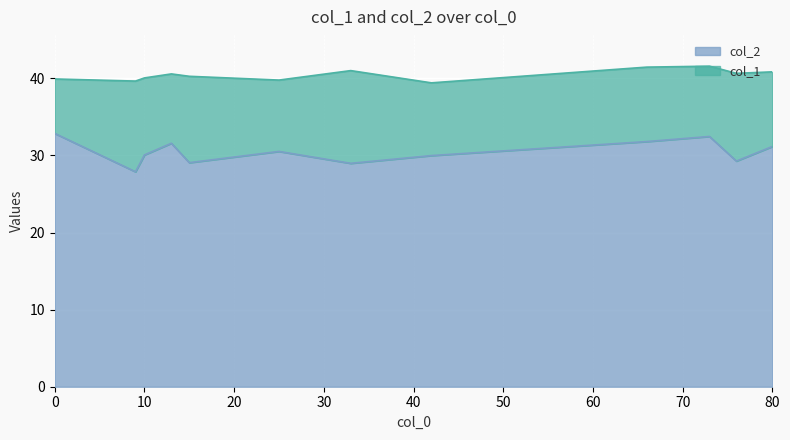

Is it true that col_2 equals 29.1 at 15?

True